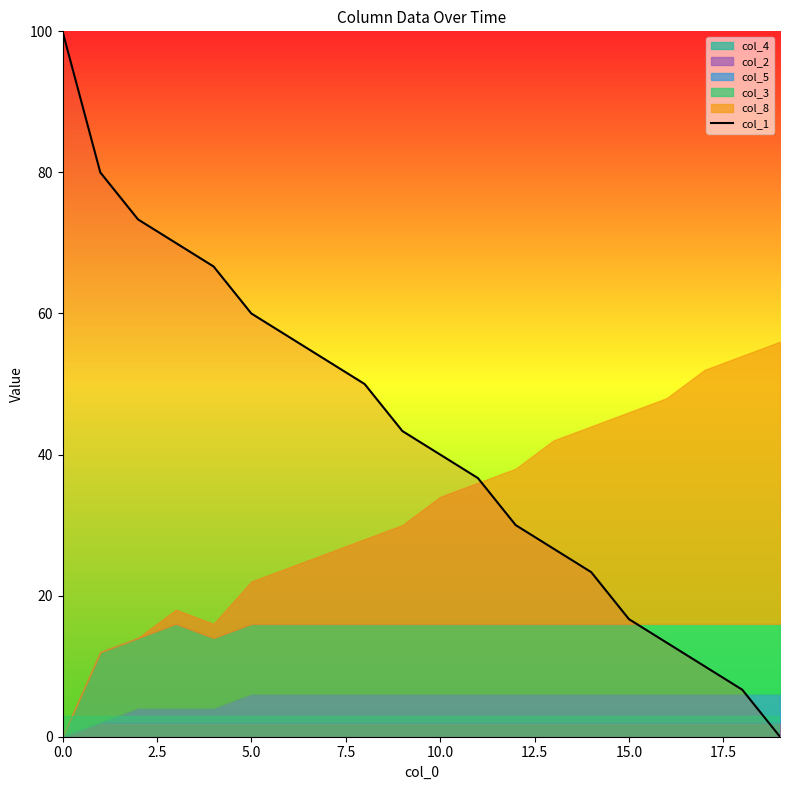

Reading left to right, list all the values displayed in this chart.

100.0	80.0	73.3	70.0	66.7	60.0	56.7	53.3	50.0	43.3	40.0	36.7	30.0	26.7	23.3	16.7	13.3	10.0	6.7	0.0